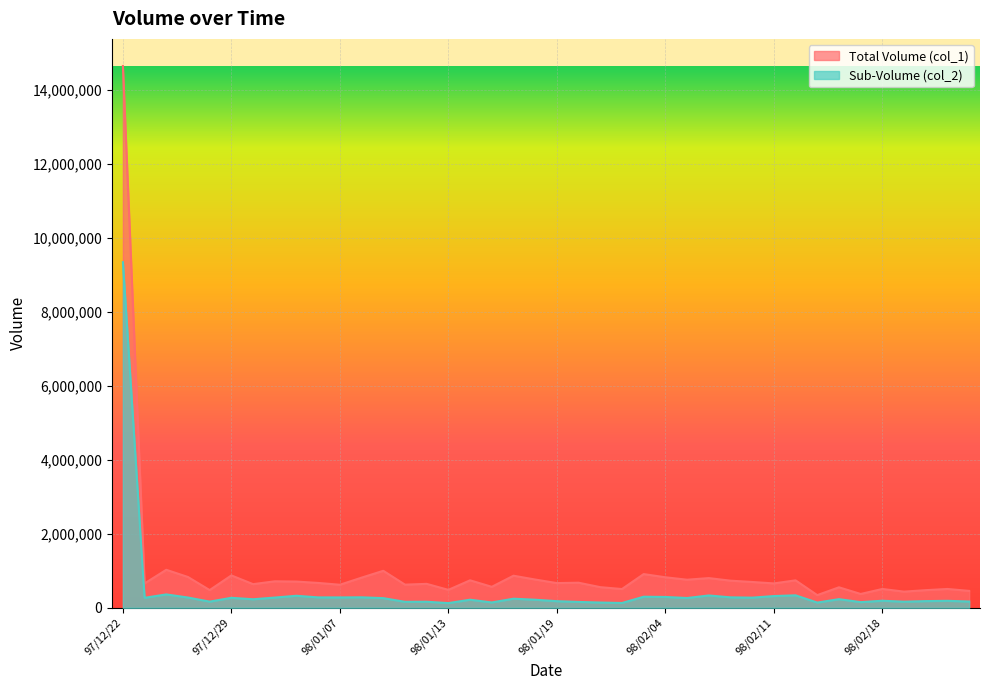

The col_1 series shows 151838 at 98/02/20. True or false?

False